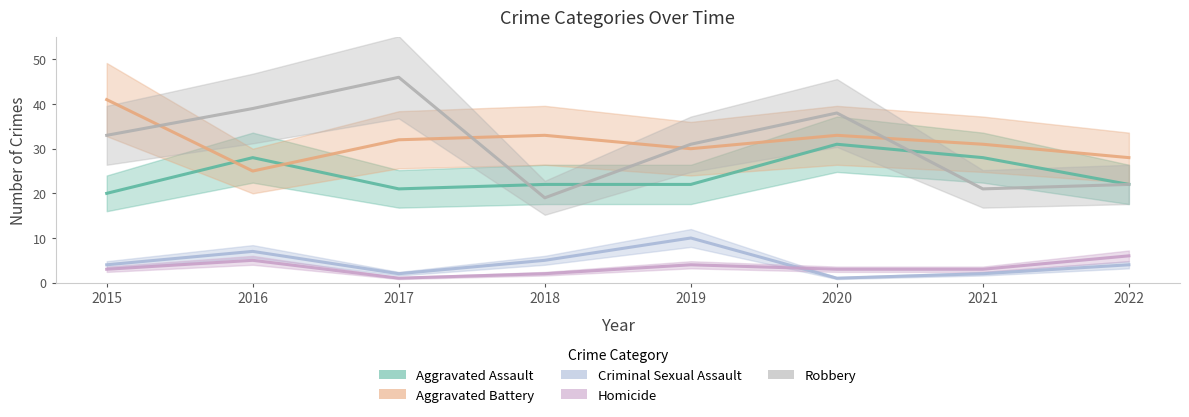

Is it true that Aggravated Assault equals 15 at 2022?

False